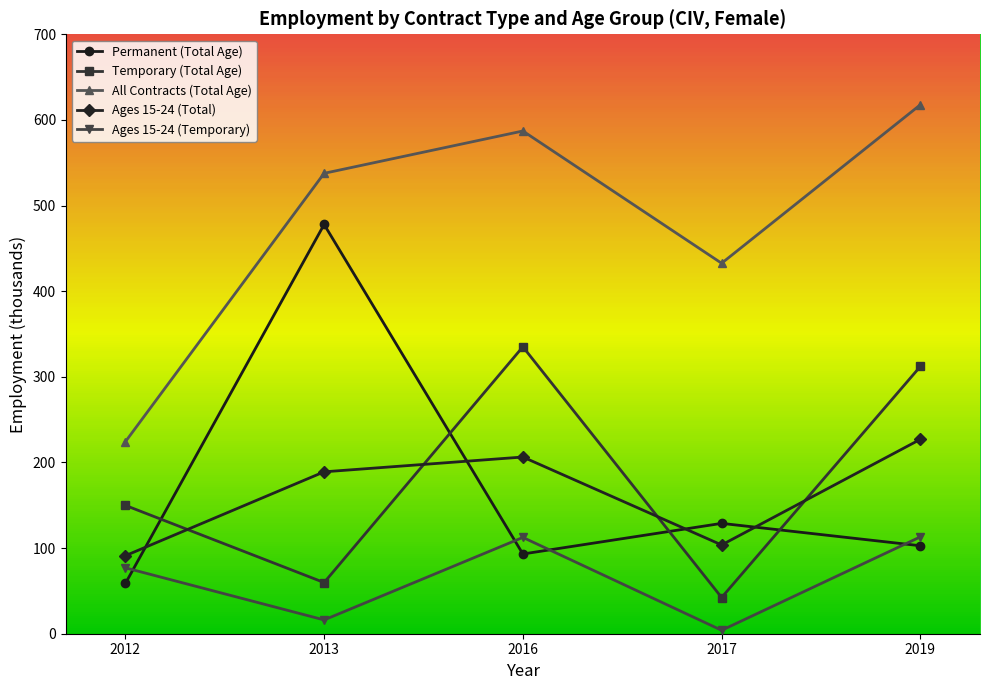

Is the value of Permanent (Total Age) at 2012 greater than the value of All Contracts (Total Age) at 2013?

No